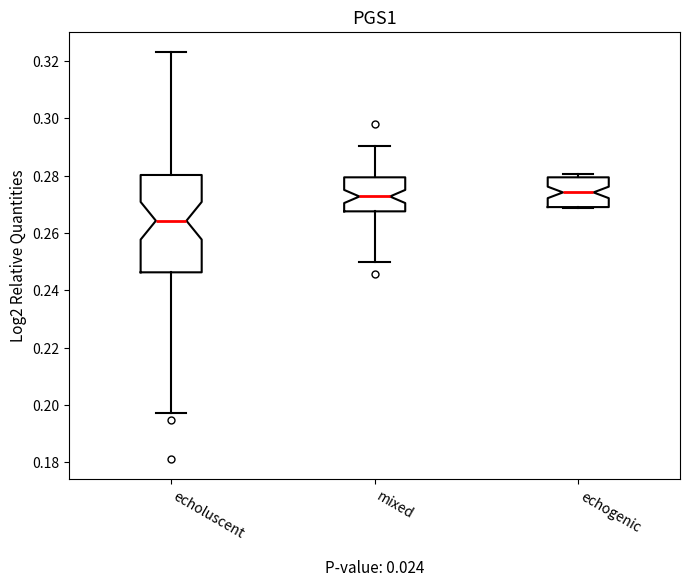

Comparing the boxes themselves (not the whiskers), which one is the tallest?

echoluscent